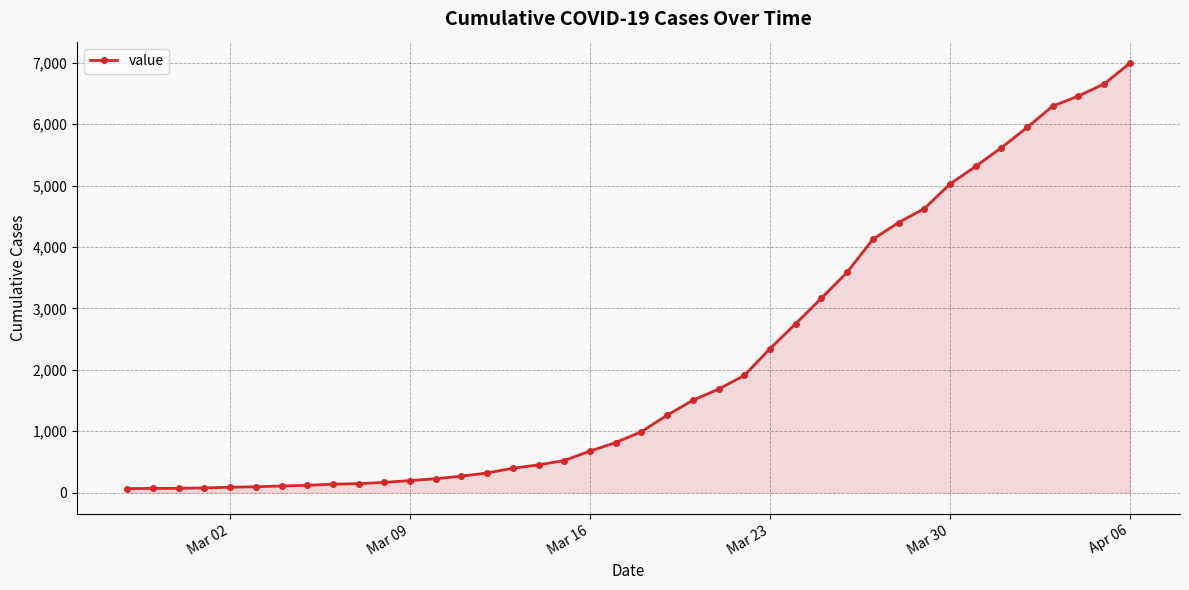

What is the sum of all values?

85643